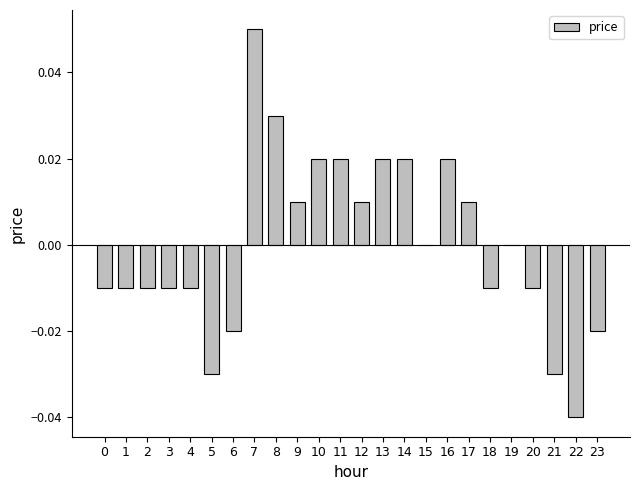

Count the values in the range 0 to 1.

12